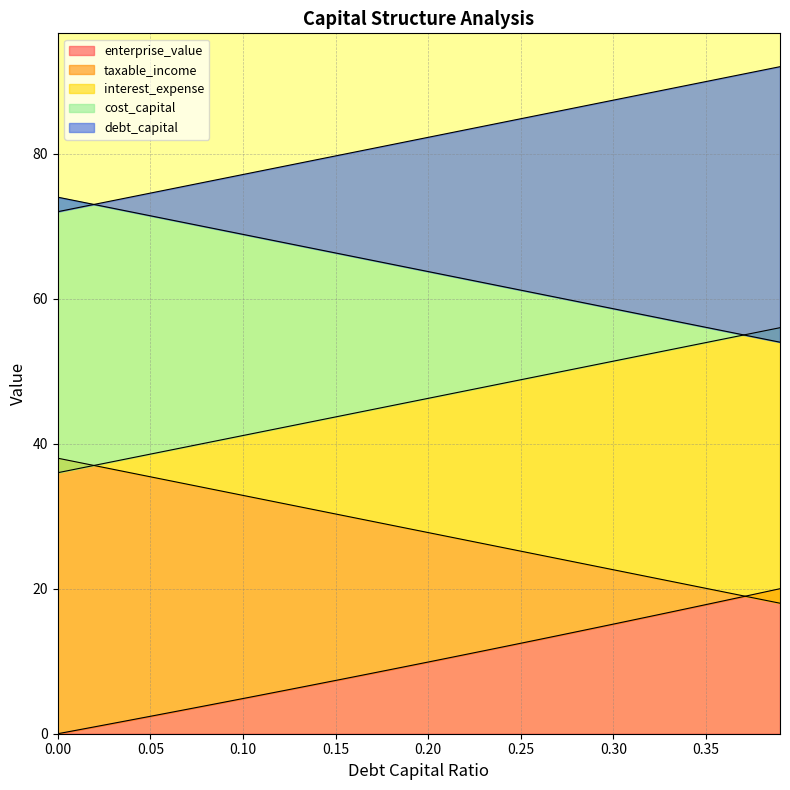

At which category is the sum across all series the highest?

0.39